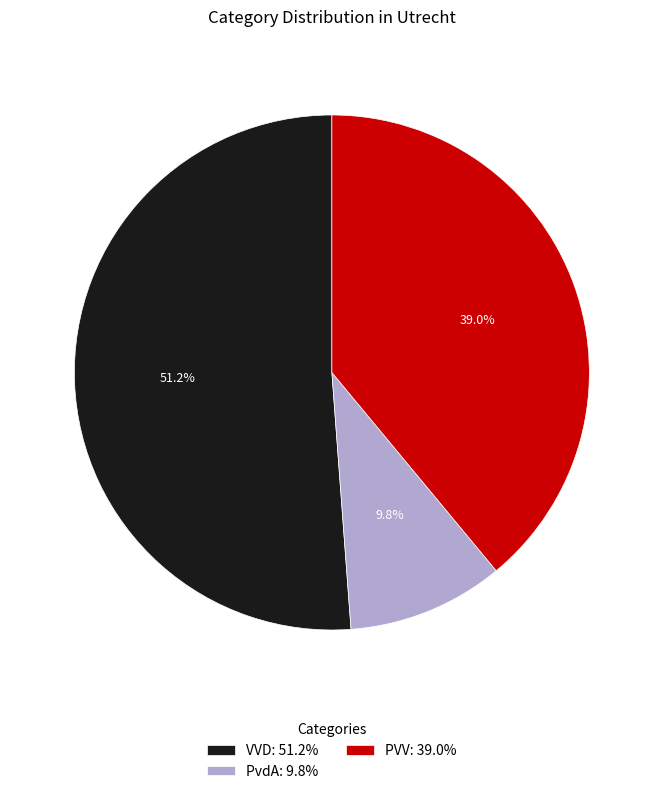

Does VVD represent more than half of the total?

Yes